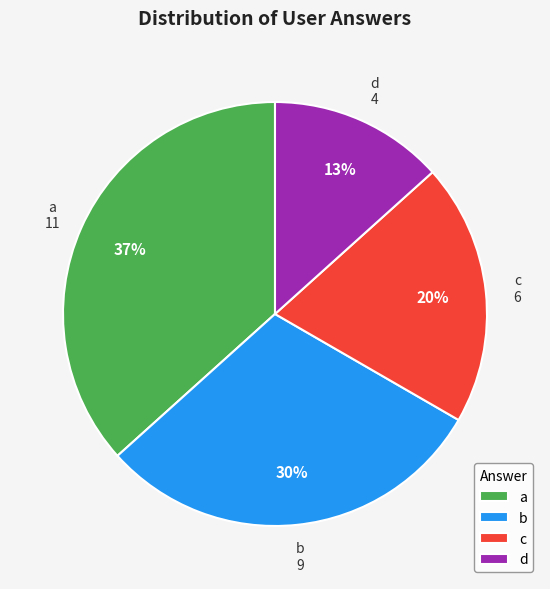

Is the sum of b and d greater than half?

No